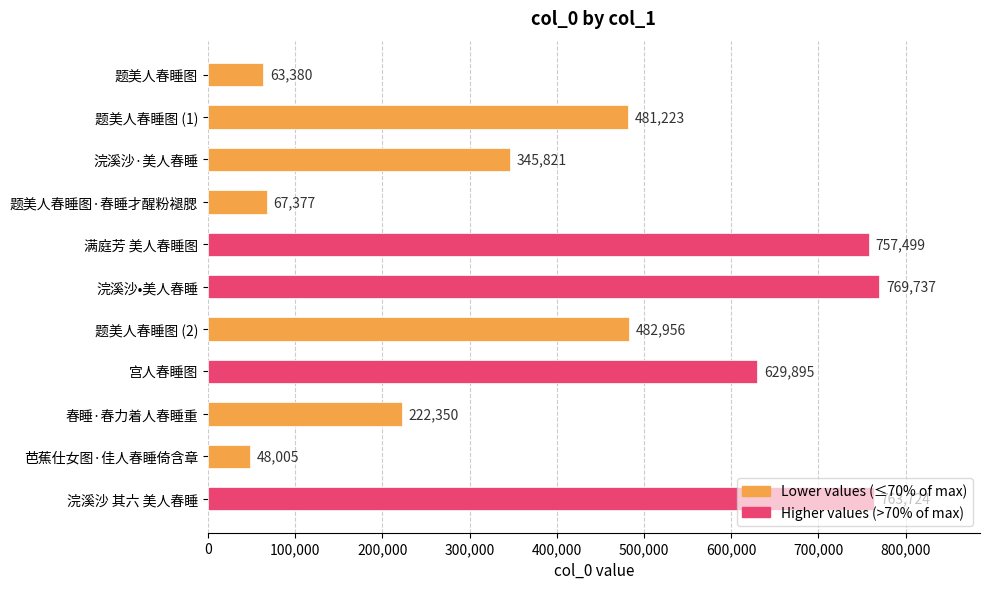

List the labels in order of value, largest first.

浣溪沙•美人春睡, 浣溪沙 其六 美人春睡, 满庭芳 美人春睡图, 宫人春睡图, 题美人春睡图 (2), 题美人春睡图 (1), 浣溪沙·美人春睡, 春睡·春力着人春睡重, 题美人春睡图·春睡才醒粉褪腮, 题美人春睡图, 芭蕉仕女图·佳人春睡倚含章